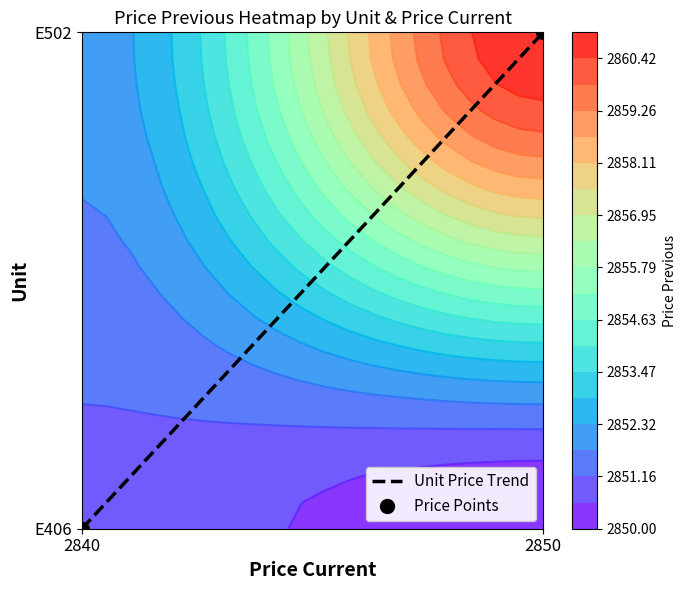

Between 2840 and 2850, which series saw the biggest shift?

Unit Price Trend